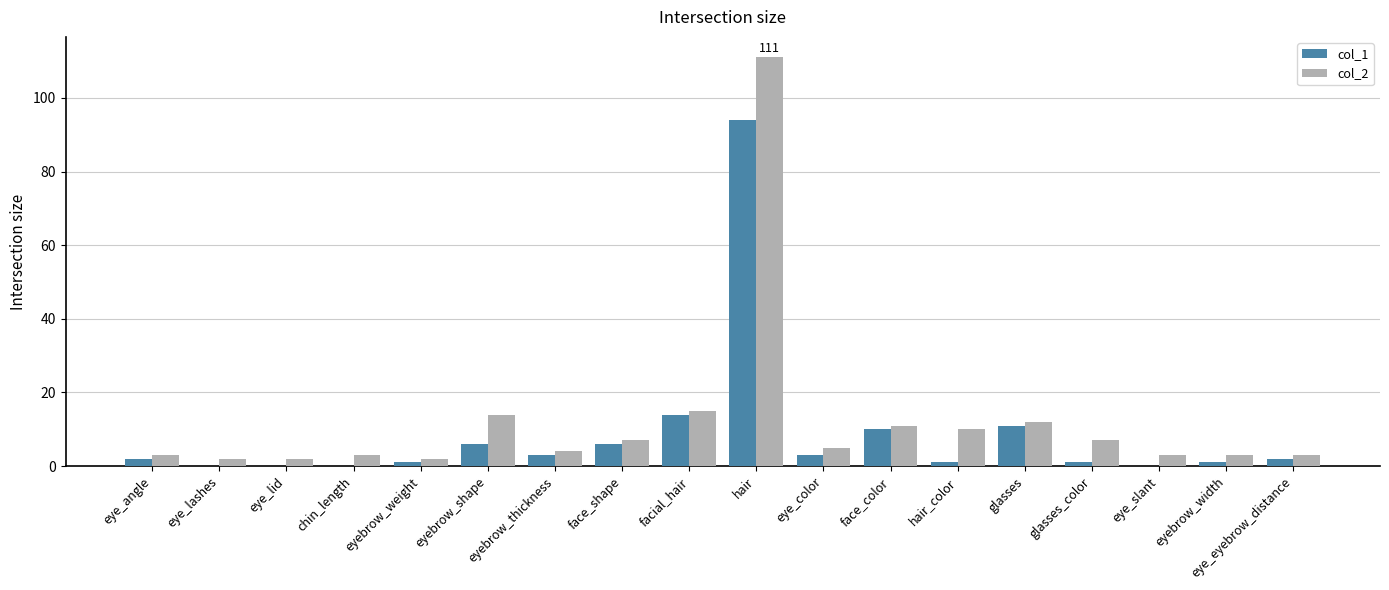

At which category is the sum across all series the highest?

hair